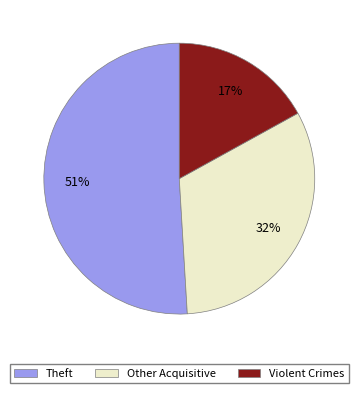

Approximately how many times larger is the value at Theft compared to Violent Crimes?

3.0